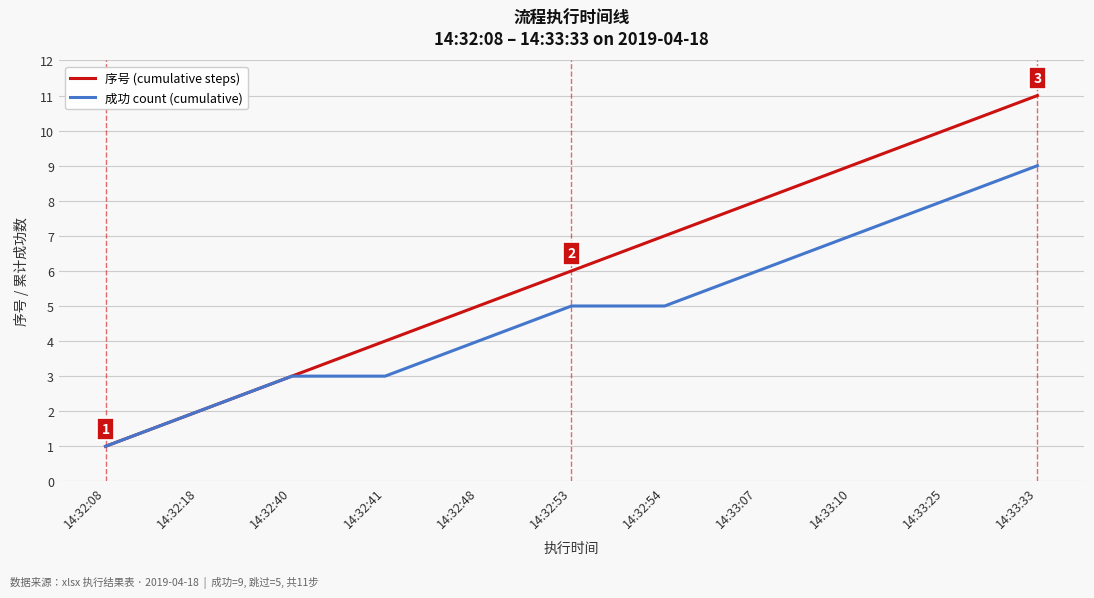

What position from the left is 14:32:54?

7